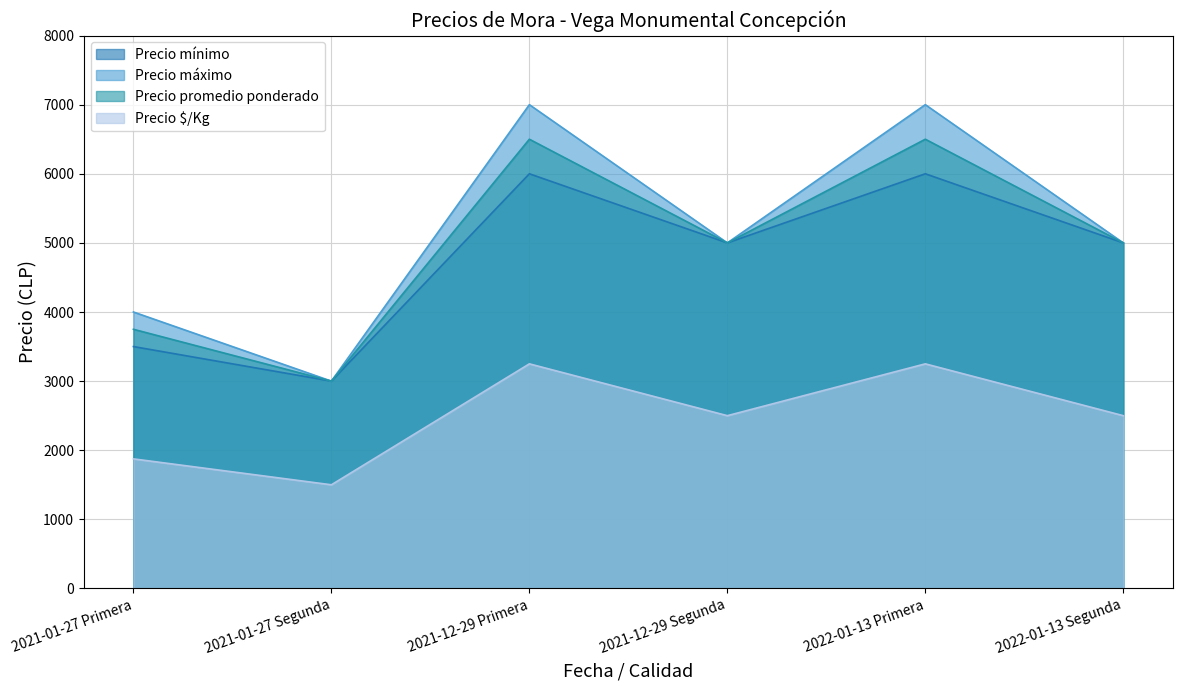

True or false: Precio $/Kg and Precio promedio ponderado cross at least once.

False